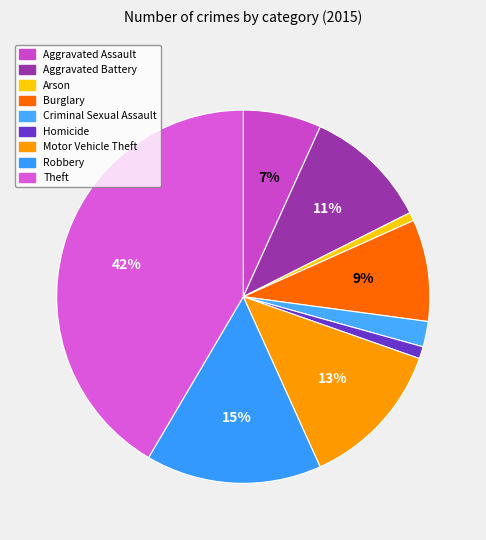

Count the number of slices in the pie.

9